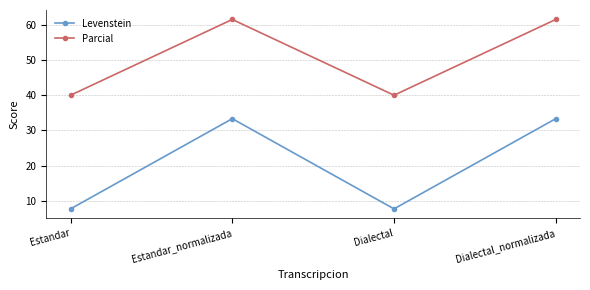

Is this an area chart (filled region under the line)?

No